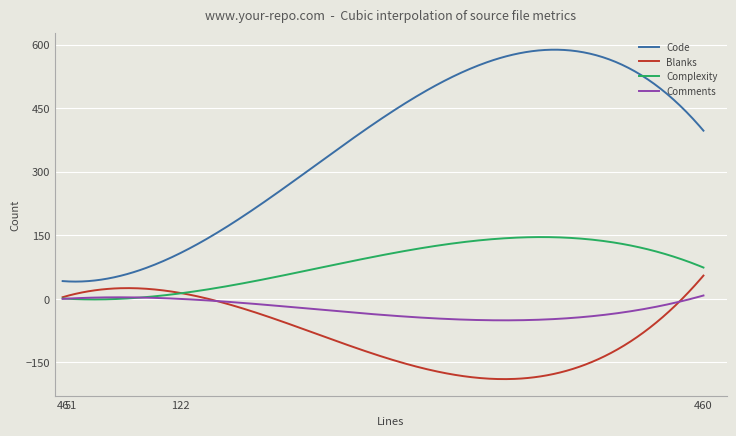

Rank the series by their maximum value, from highest to lowest.

Code, Complexity, Blanks, Comments